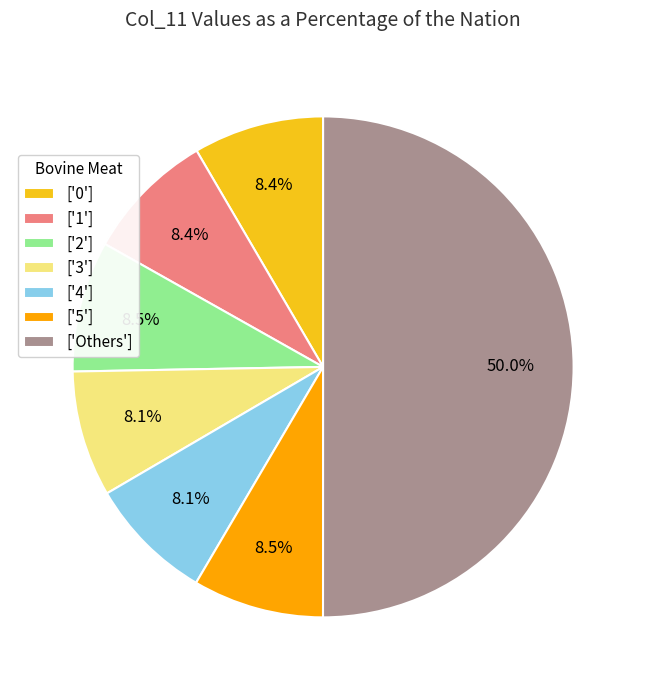

Count the number of slices in the pie.

7